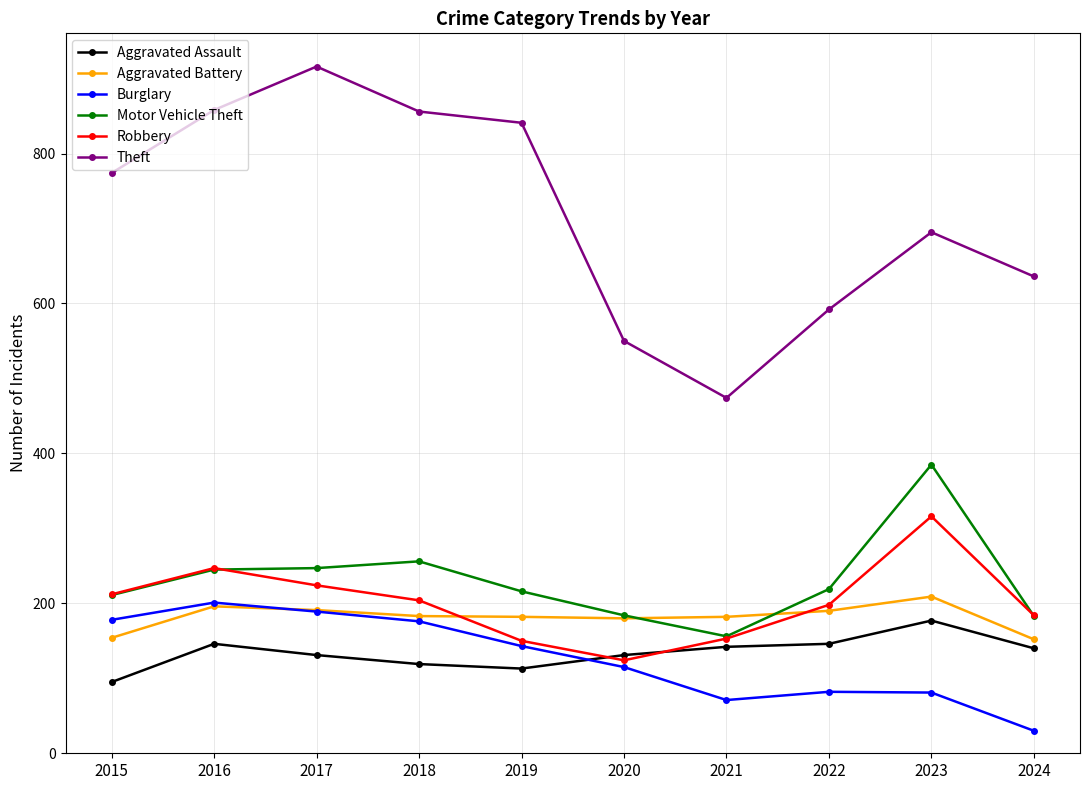

What is the difference between the maximum and minimum values in the Aggravated Assault series?

82